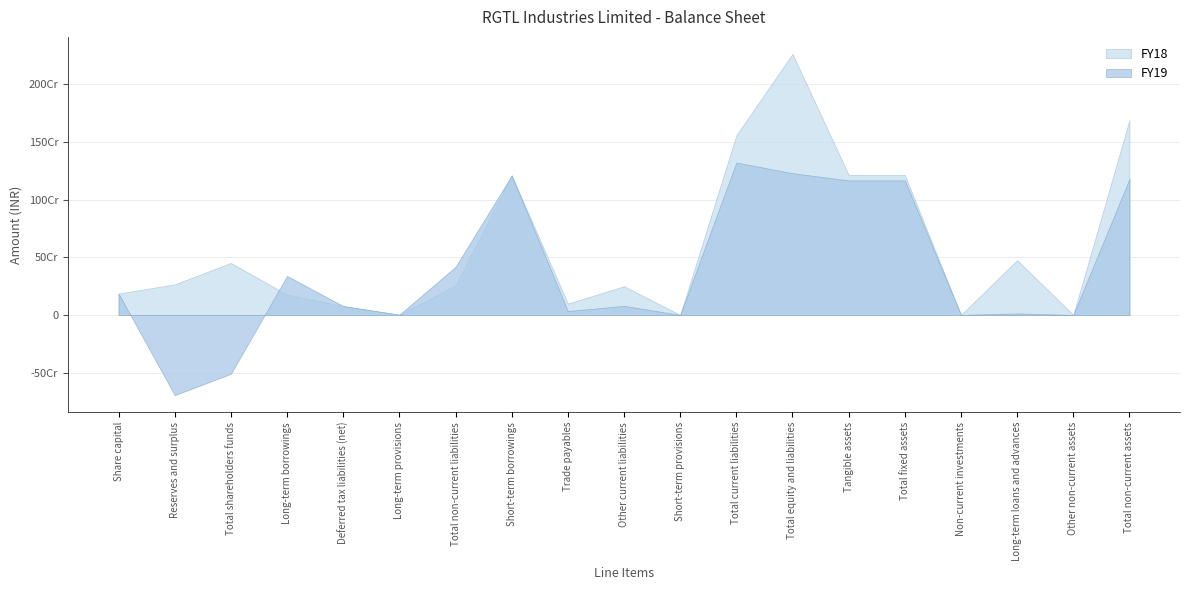

Which category has the lowest value in the FY19 series?

Reserves and surplus